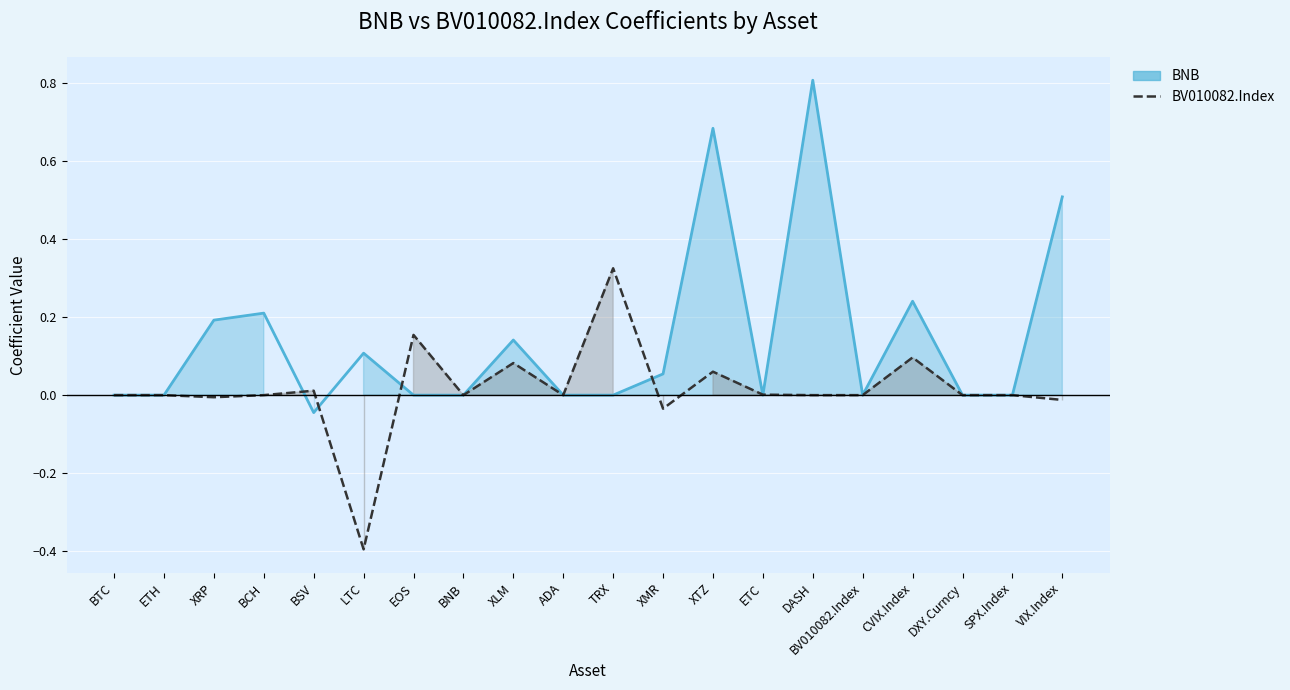

Rank the categories by BNB value from highest to lowest.

DASH, XTZ, VIX.Index, CVIX.Index, BCH, XRP, XLM, LTC, XMR, BTC, ETH, EOS, BNB, ADA, TRX, ETC, BV010082.Index, DXY.Curncy, SPX.Index, BSV